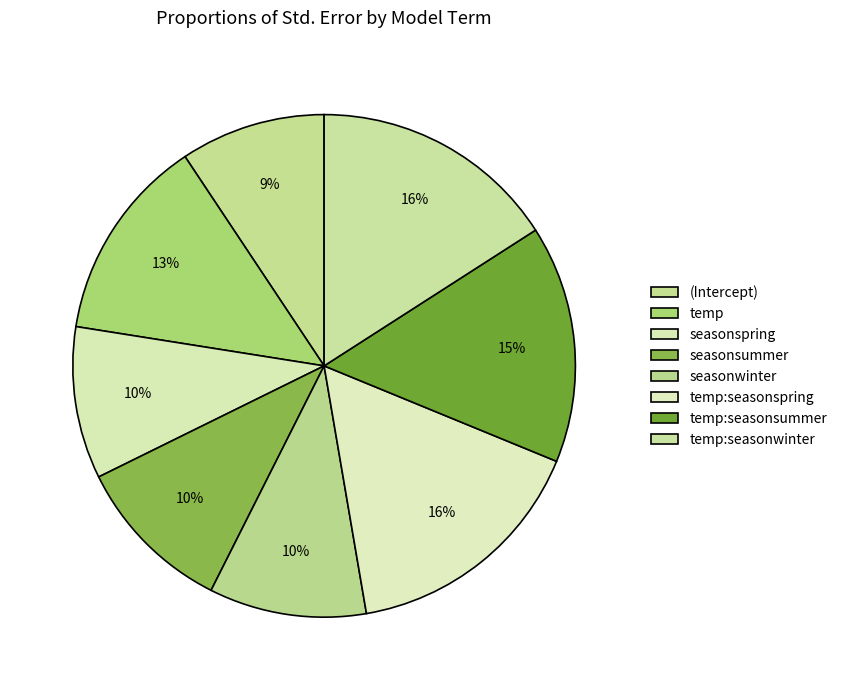

Approximately how many times larger is the value at (Intercept) compared to seasonspring?

1.0